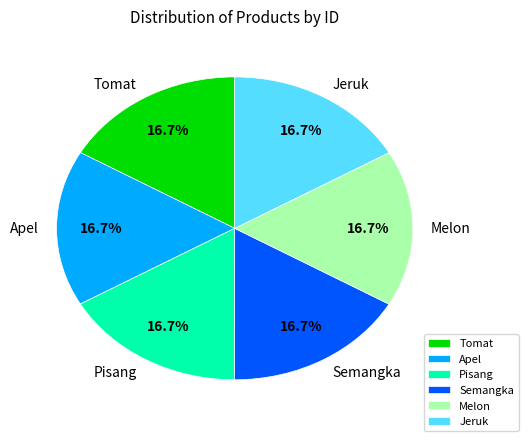

What percentage is NOT represented by Jeruk?

83.3%